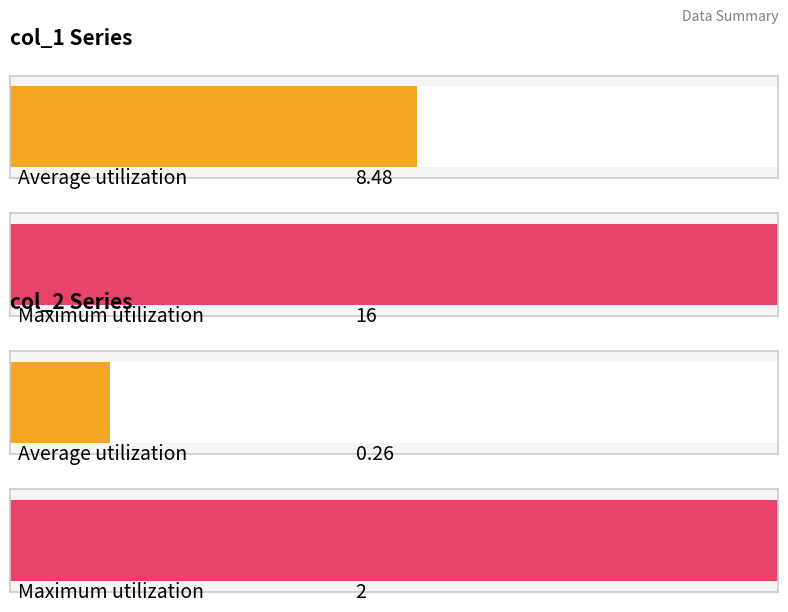

Rank the series by their average value, from highest to lowest.

col_1, col_2